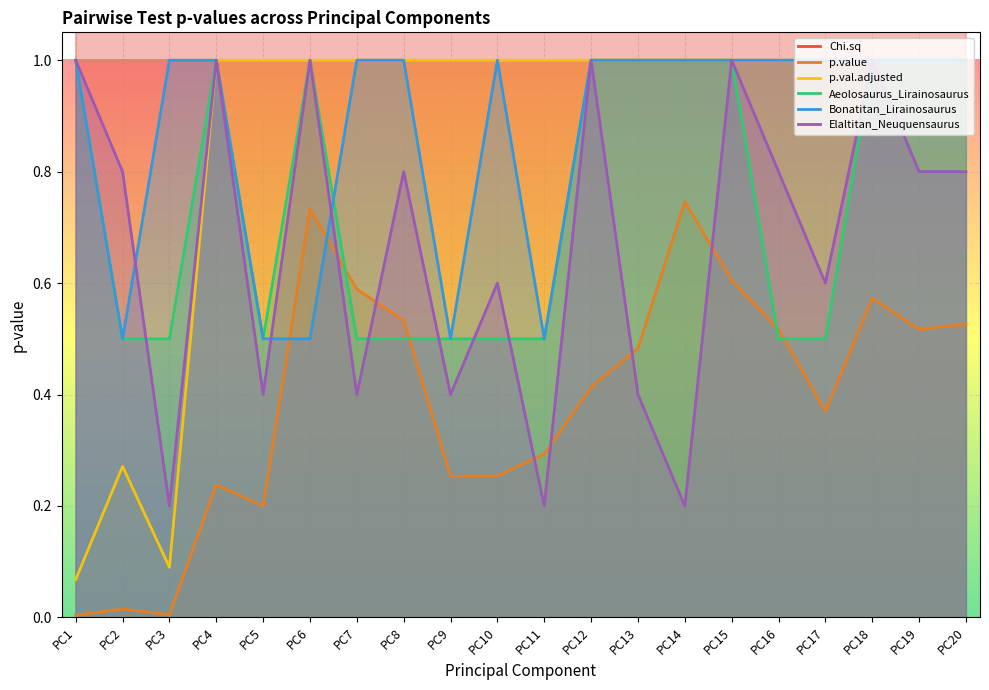

What are all the series names shown in the legend?

Chi.sq, p.value, p.val.adjusted, Aeolosaurus_Lirainosaurus, Bonatitan_Lirainosaurus, Elaltitan_Neuquensaurus